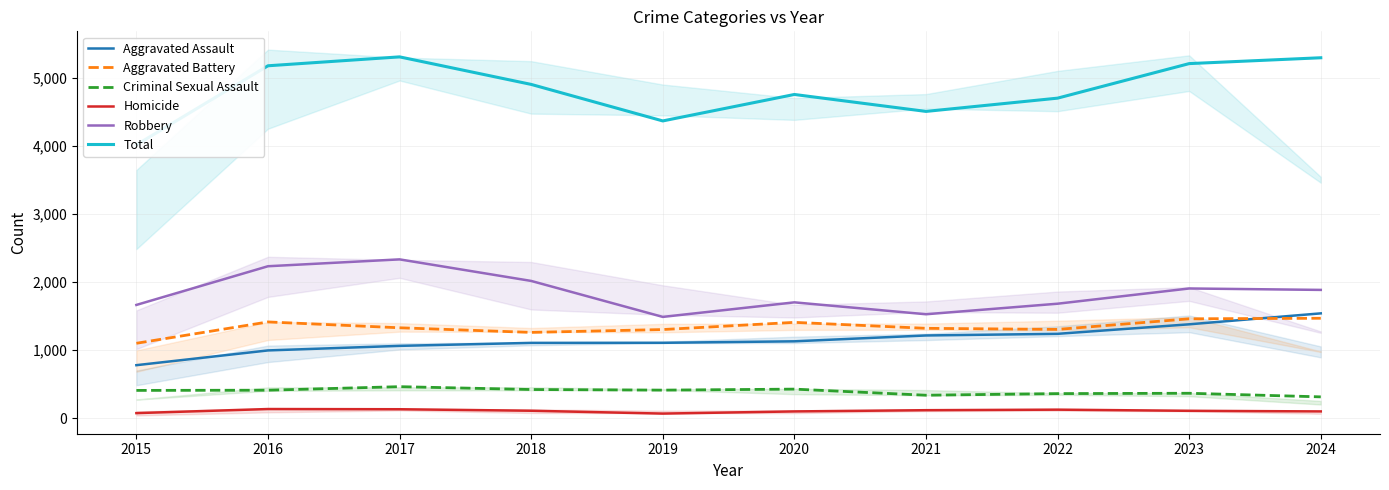

Is this an area chart (filled region under the line)?

No